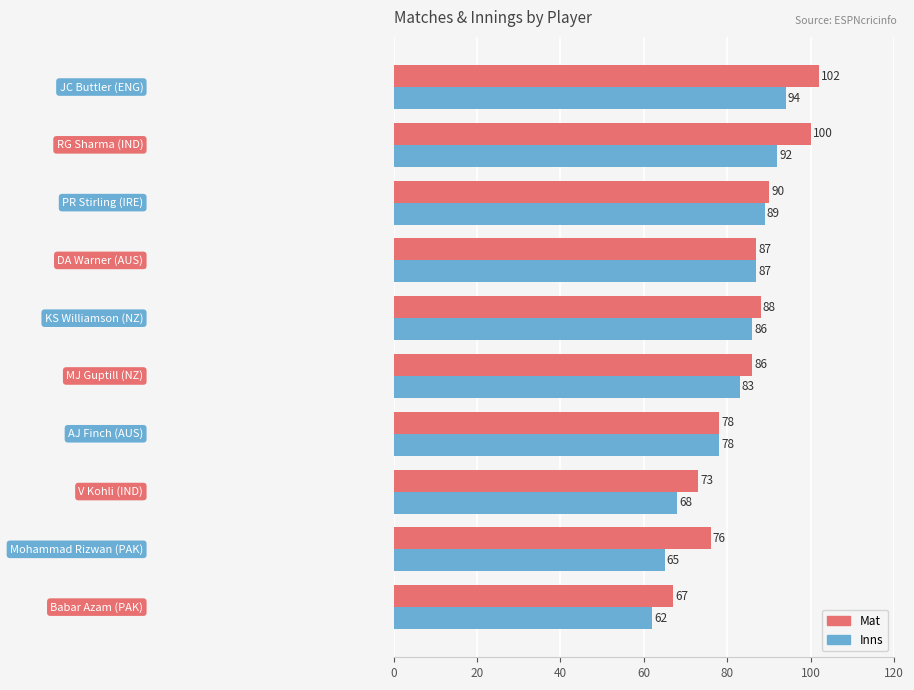

Which series has the widest spread of values?

Mat